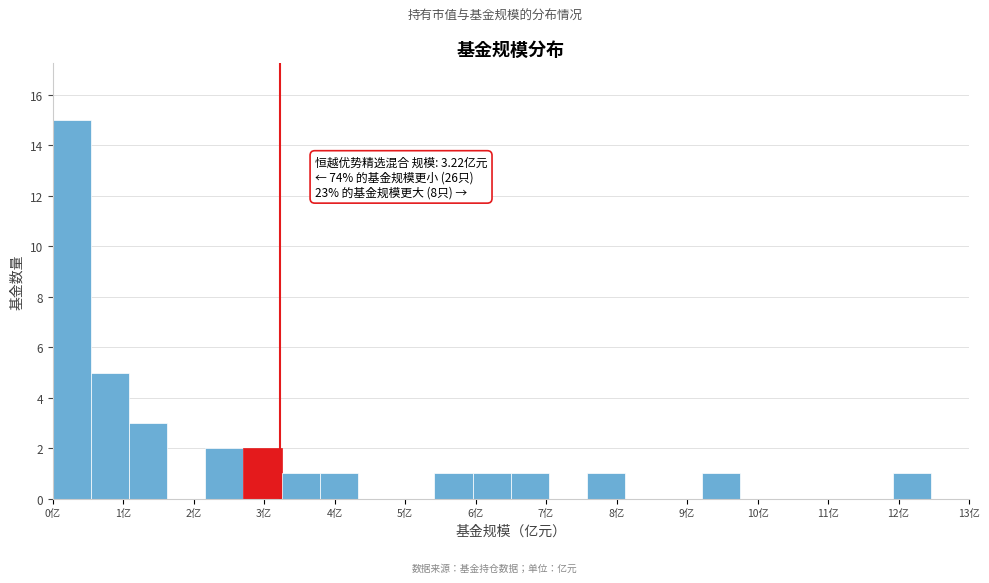

Which range on the x-axis has the tallest bar?

0.0 to 0.5